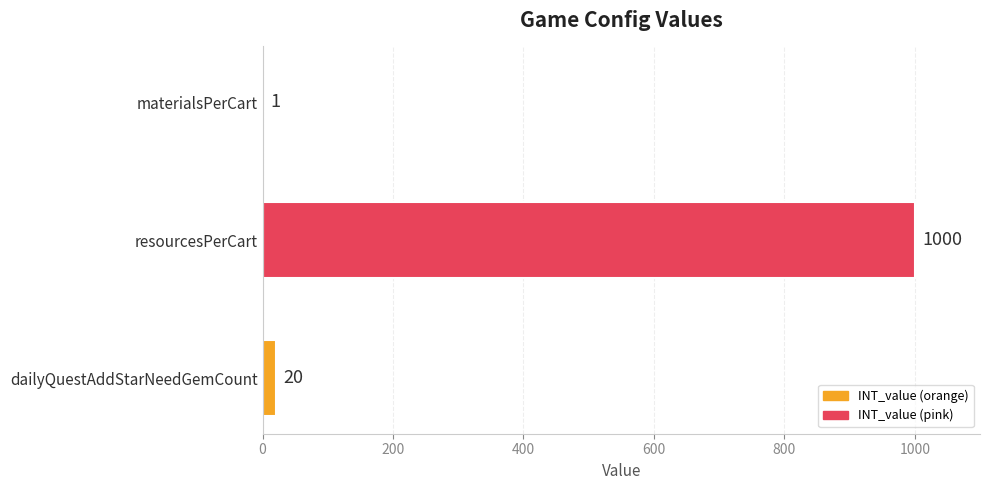

Is it true that the value at materialsPerCart is 1?

True